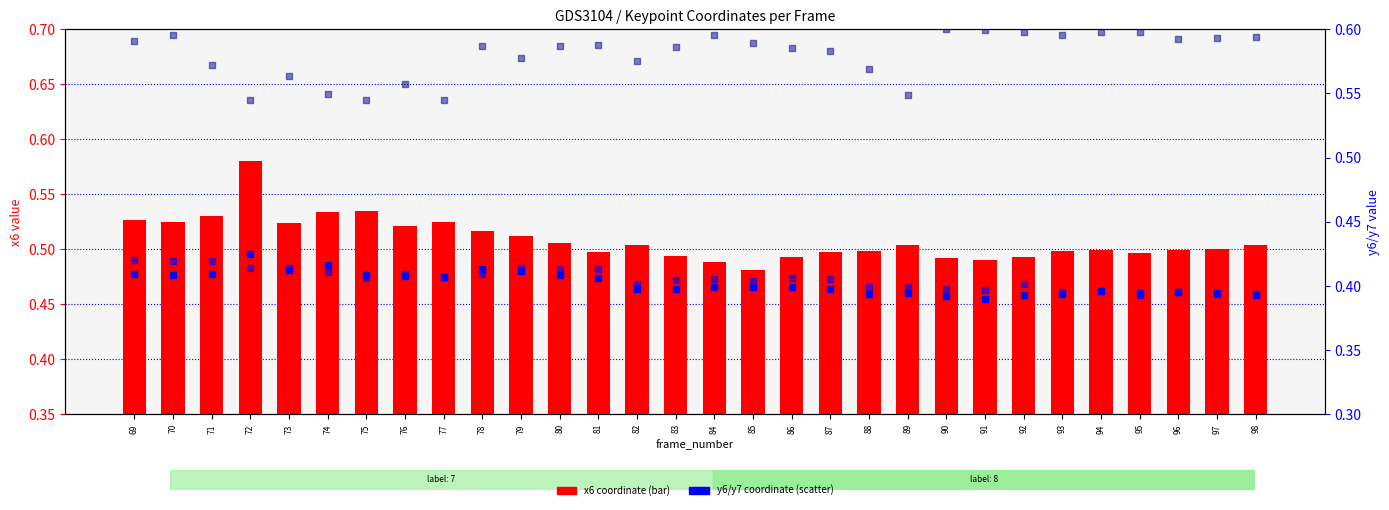

Which series has the widest spread of Y values?

x6 coordinate